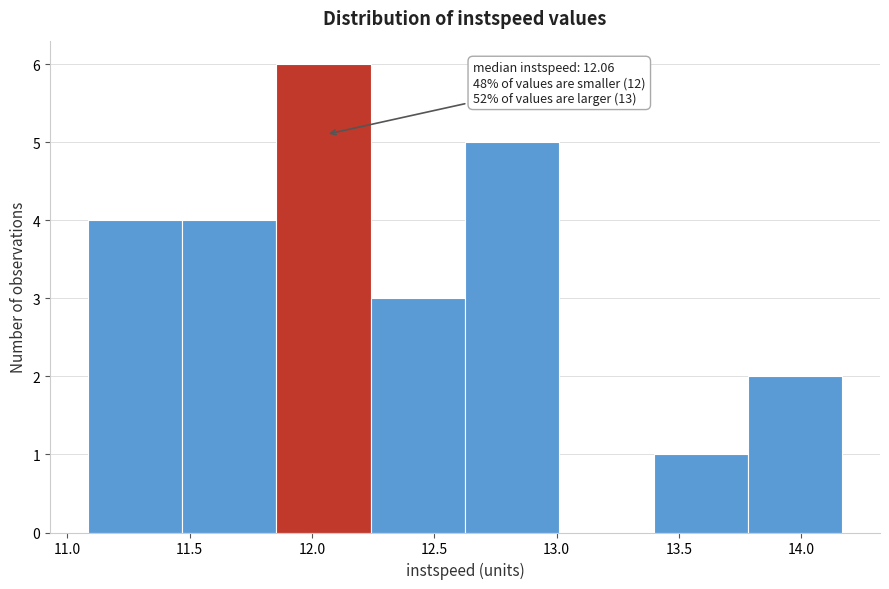

Over which range of the x-axis is the bar tallest?

11.85 to 12.25